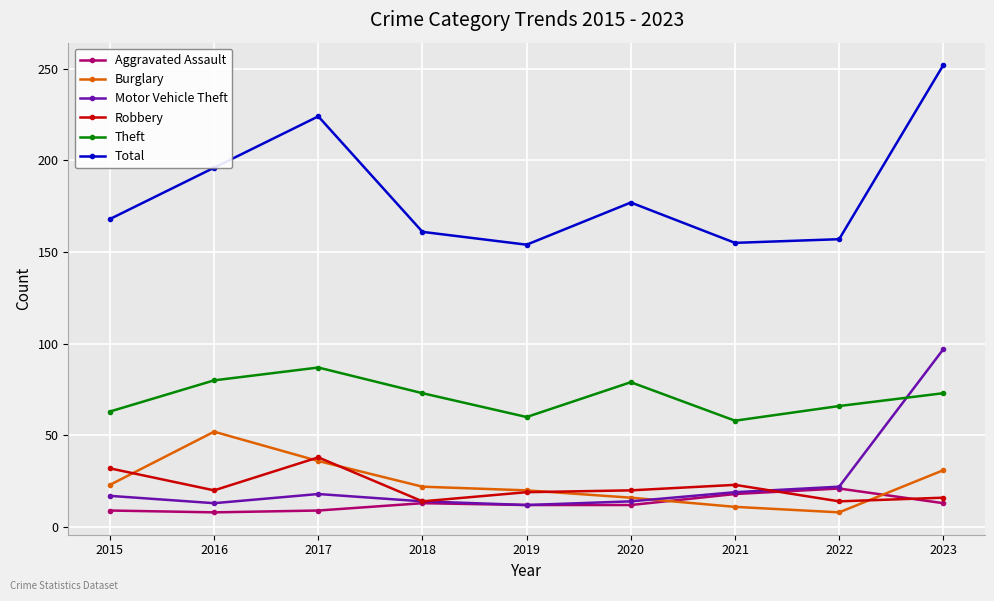

What is the spread (max minus min) of values at 2017?

215